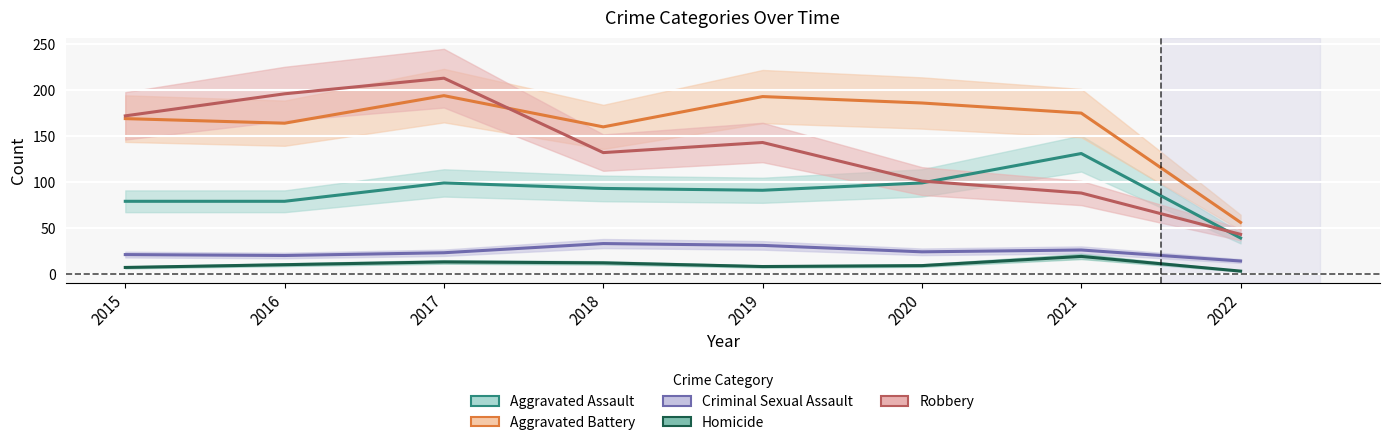

At which label does Aggravated Battery reach its peak?

2017